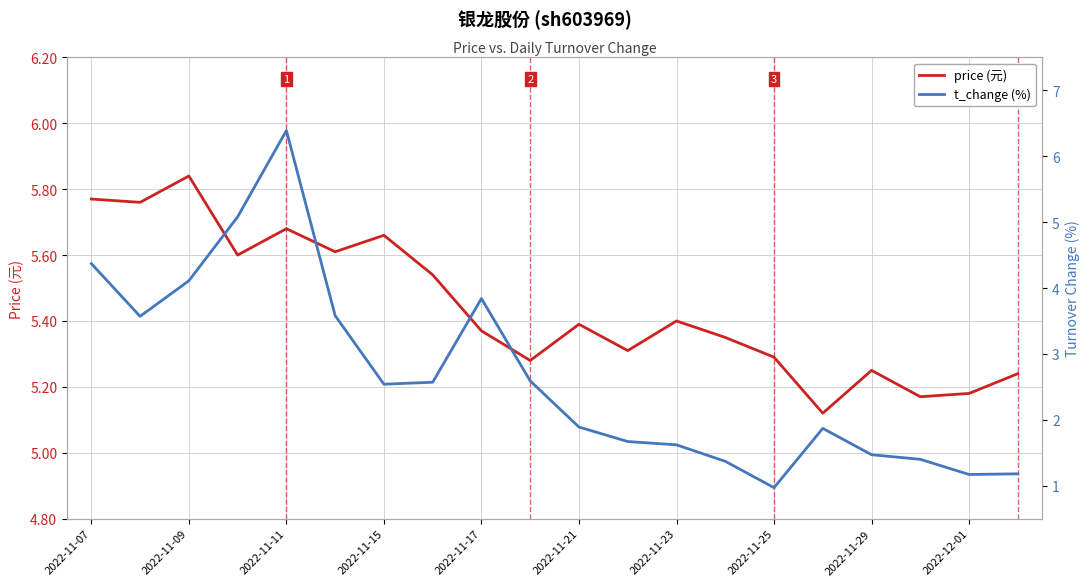

Count the number of data series in this chart.

2